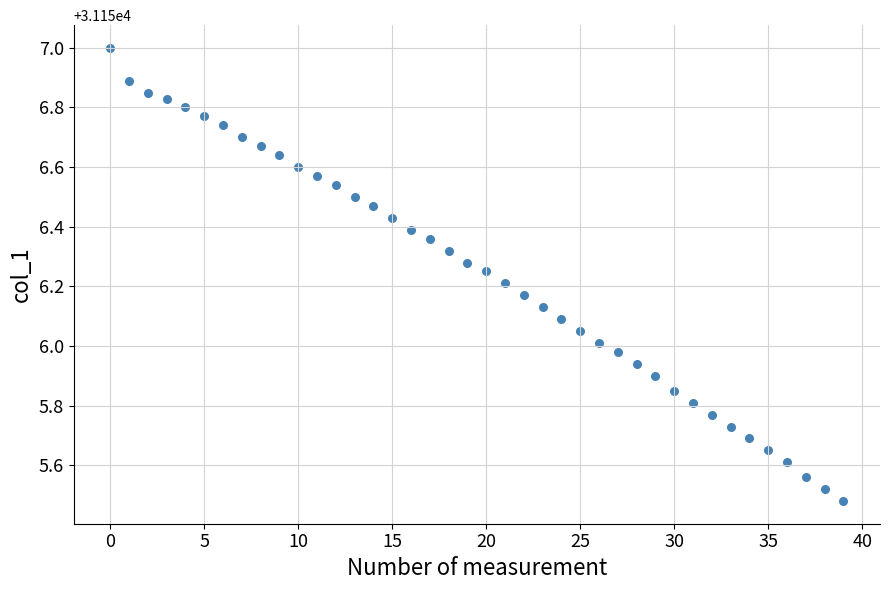

What is the range of Y values (max minus min)?

1.5